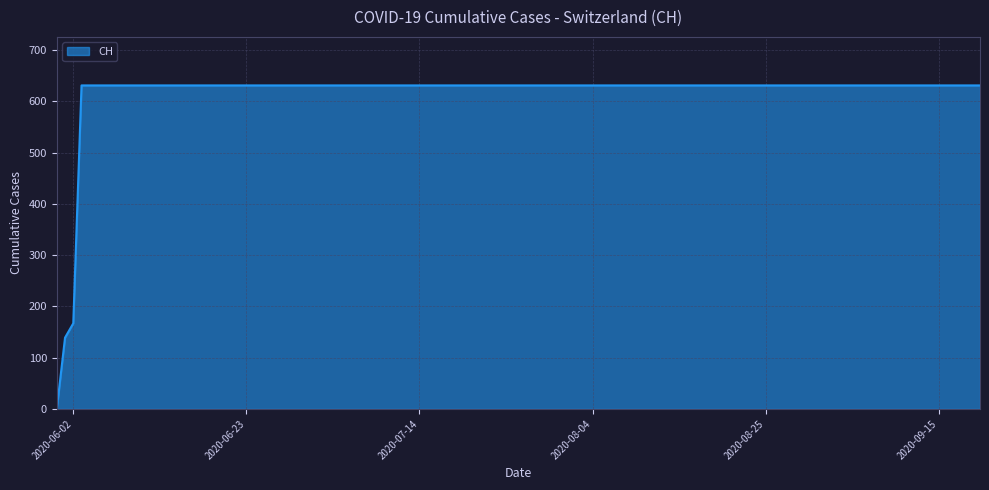

What is the difference between the maximum and minimum values?

631